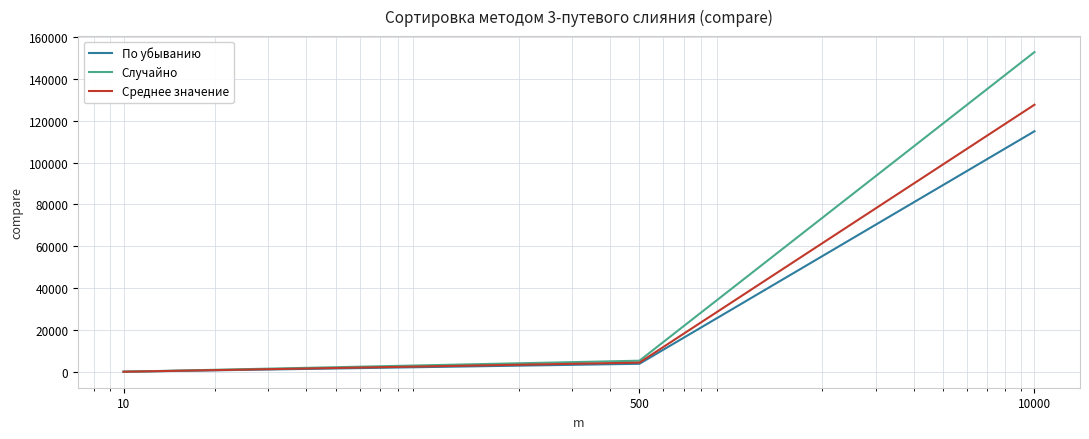

Reading left to right, extract all data points from this chart.

По убыванию: 39.0	3839.0	114947.0
Случайно: 38.0	5311.0	152777.0
Среднее значение: 37.7	4403.3	127622.3